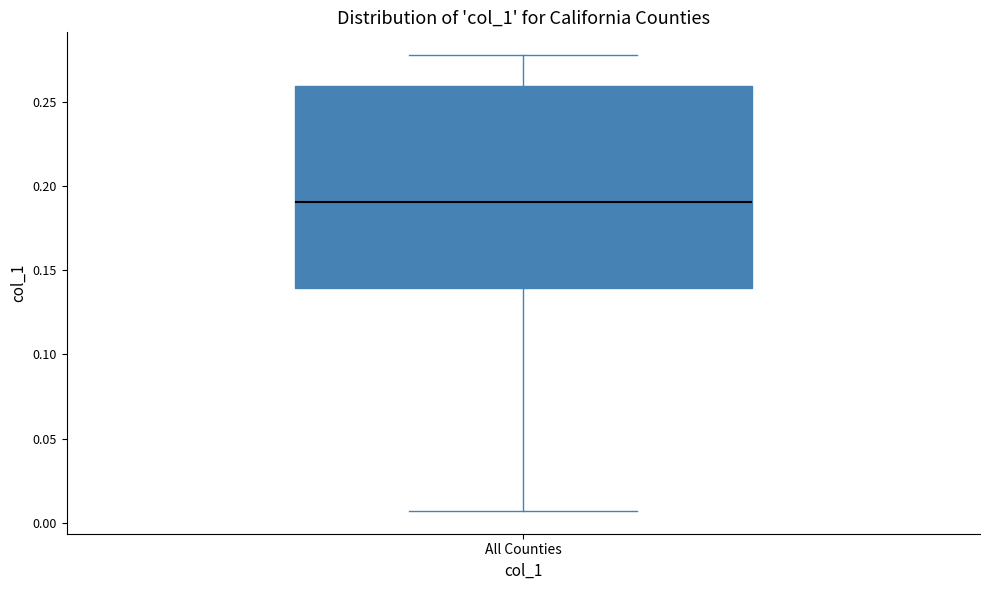

Read this box plot against the y-axis: the position of the median line, the range covered by the box, and the ends of both whiskers. The values are not printed on the chart, so give them approximately, as read against the axis.

median 0.190, box 0.140 to 0.260, whiskers 0.005 to 0.280